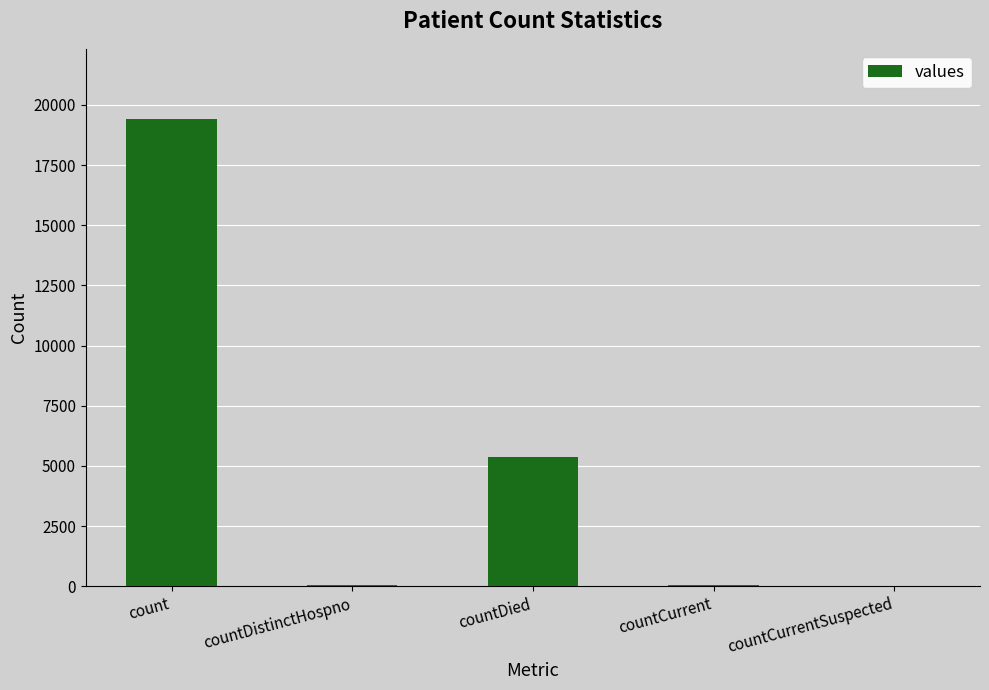

True or false: the data shows 26177 at count.

False